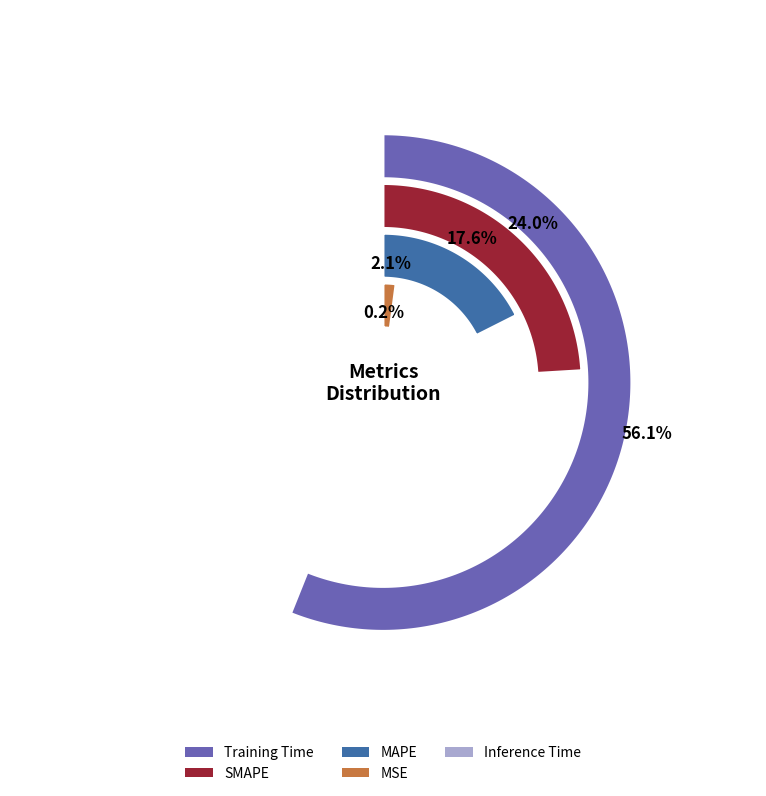

Which category has the biggest portion of the pie?

Training Time